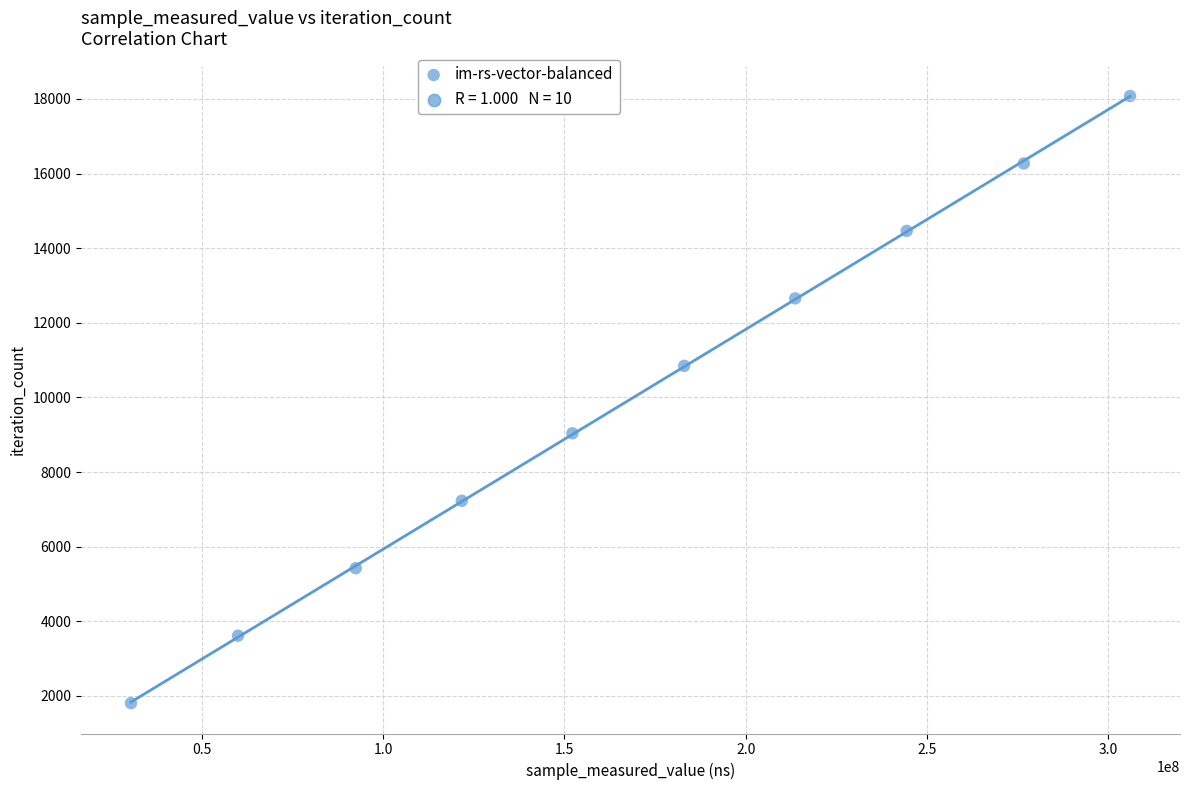

What is the average Y value?

9944